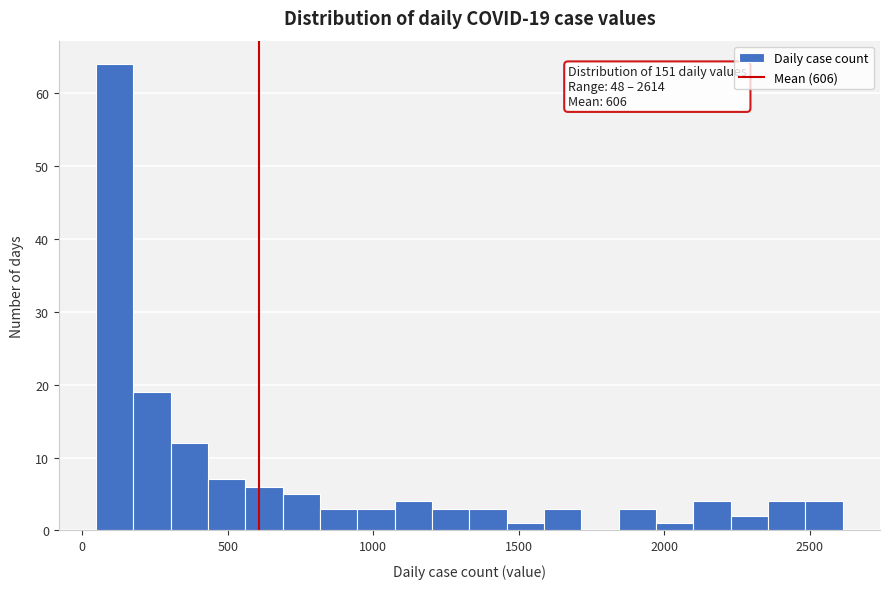

Around what value on the x-axis is the tallest bar? Give the approximate position of its centre, as read against the axis.

100